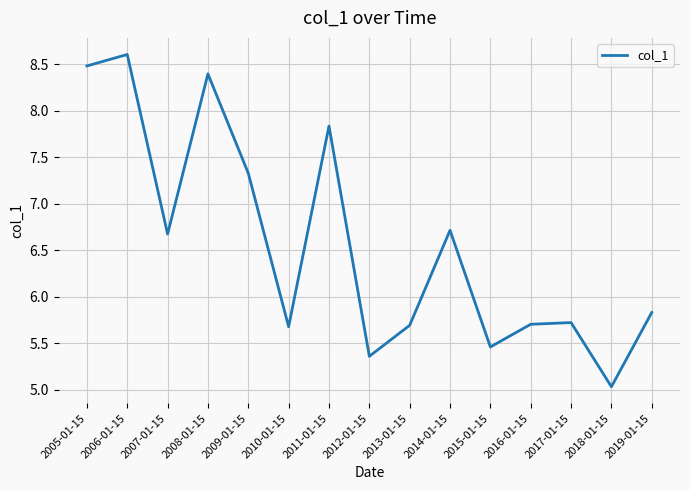

What is the difference between the maximum and minimum values?

3.6